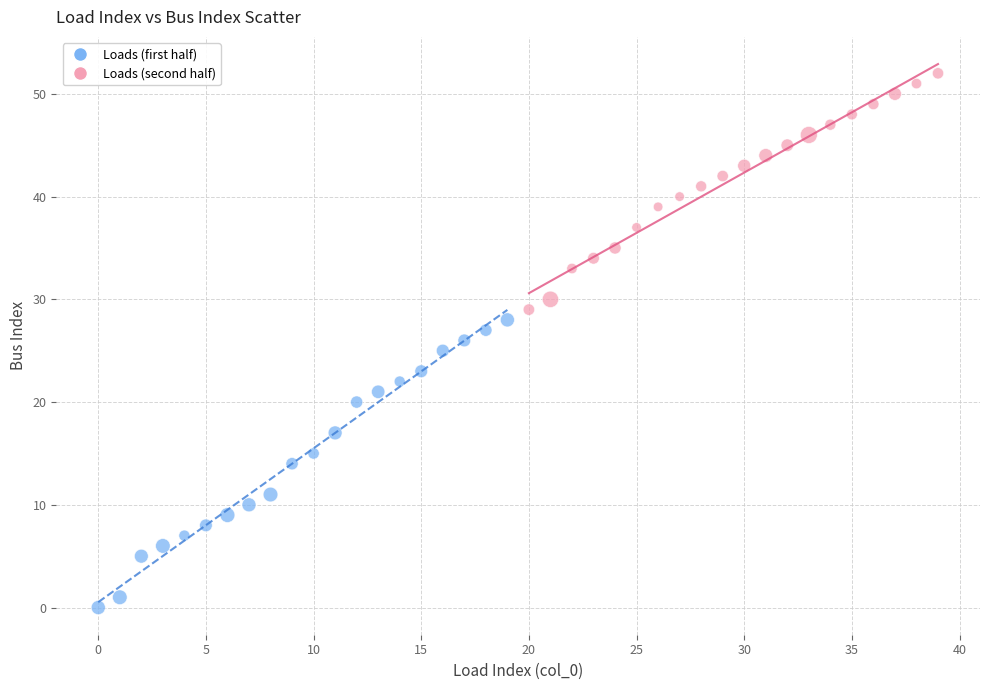

Which series contains the lowest Y value?

Loads (first half)